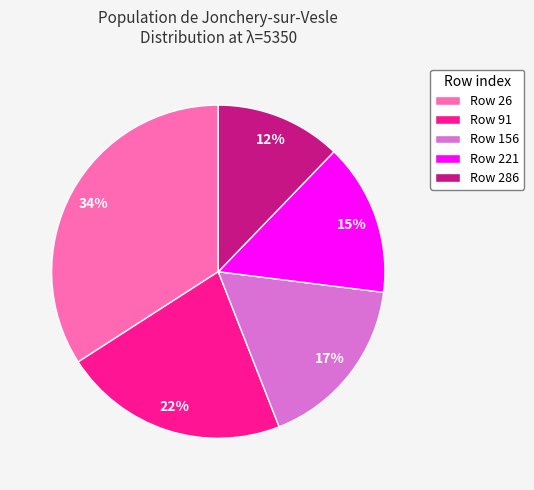

Is the sum of Row 221 and Row 91 greater than half?

No